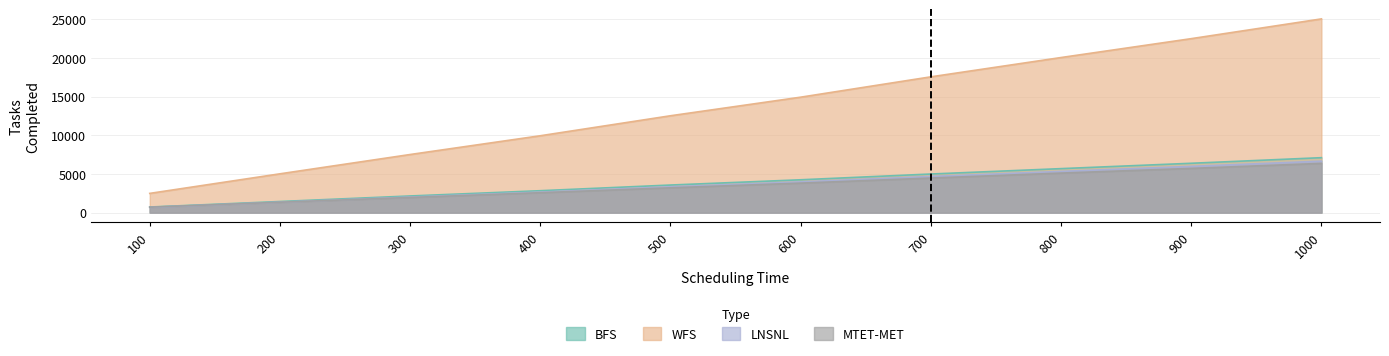

Reading right to left, extract all data points from this chart.

BFS: 1000=7101	900=6378	800=5686	700=4989	600=4244	500=3565	400=2832	300=2151	200=1436	100=721
WFS: 1000=25040	900=22487	800=20047	700=17552	600=14922	500=12520	400=9935	300=7510	200=5015	100=2485
LNSNL: 1000=6651	900=5975	800=5328	700=4669	600=3975	500=3335	400=2653	300=2012	200=1349	100=679
MTET-MET: 1000=6364	900=5714	800=5108	700=4469	600=3813	500=3207	400=2574	300=1958	200=1343	100=699